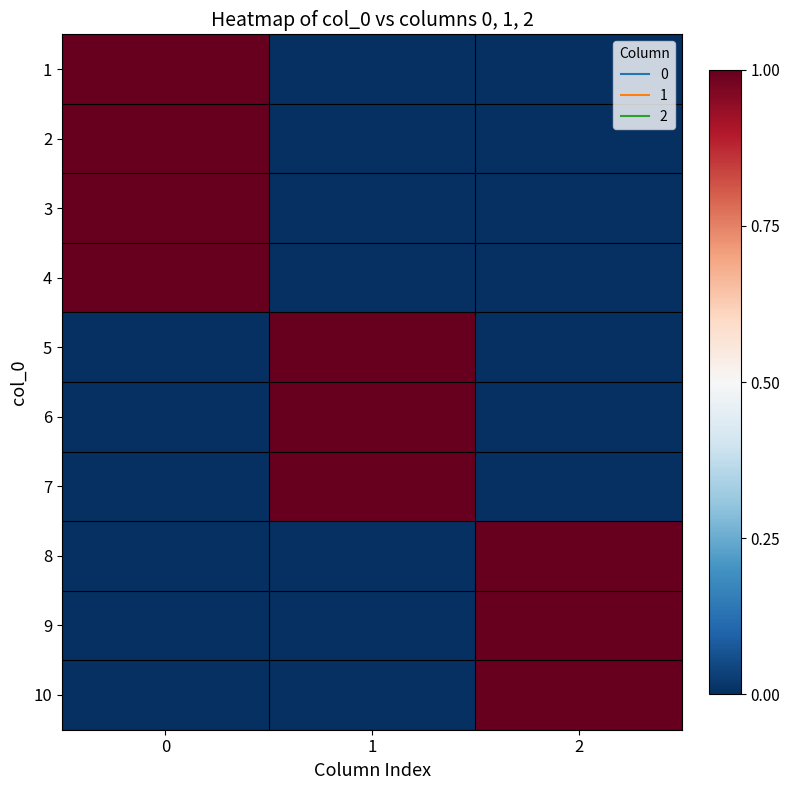

Rank the series at 0 from lowest to highest value.

5, 6, 7, 8, 9, 10, 1, 2, 3, 4